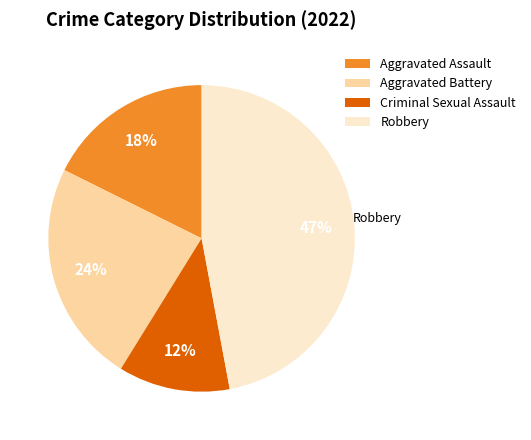

How many segments does this pie chart have?

4